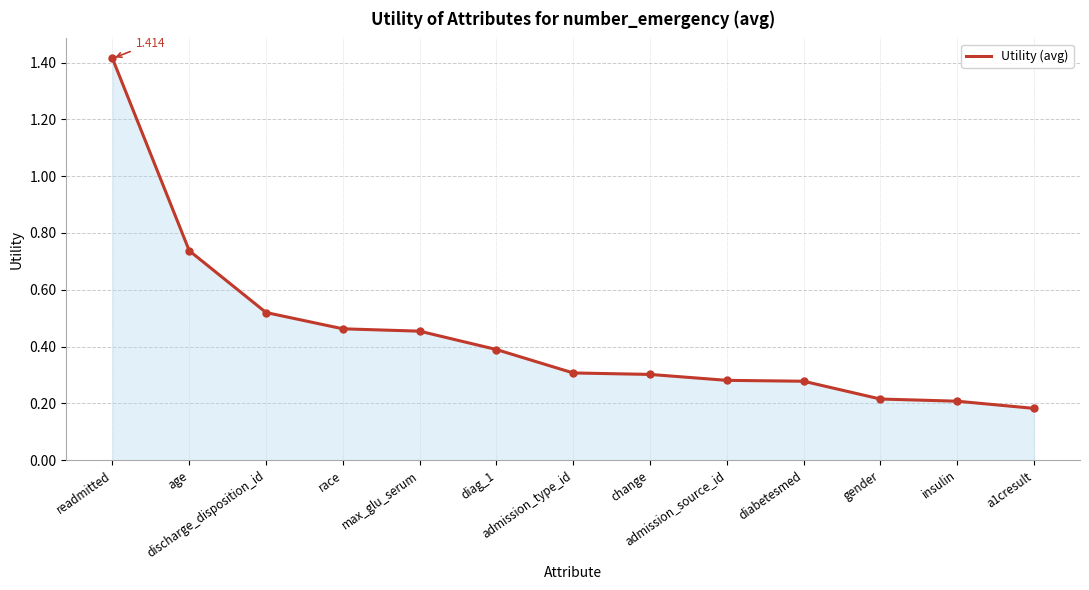

How many lines are shown in the chart?

1